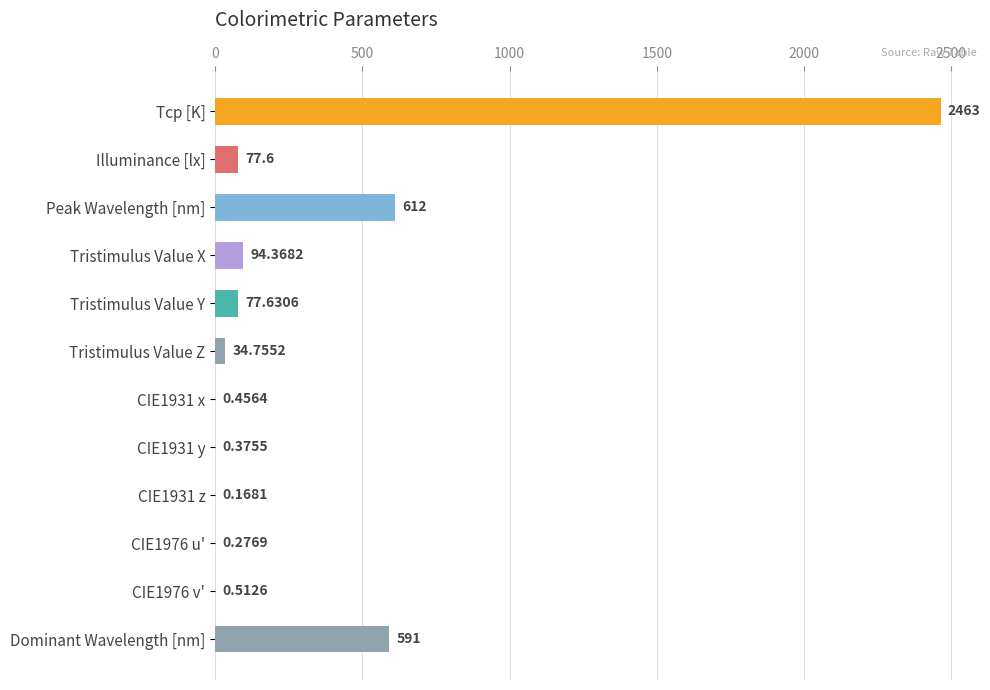

Which label corresponds to the largest value in the chart?

Tcp [K]